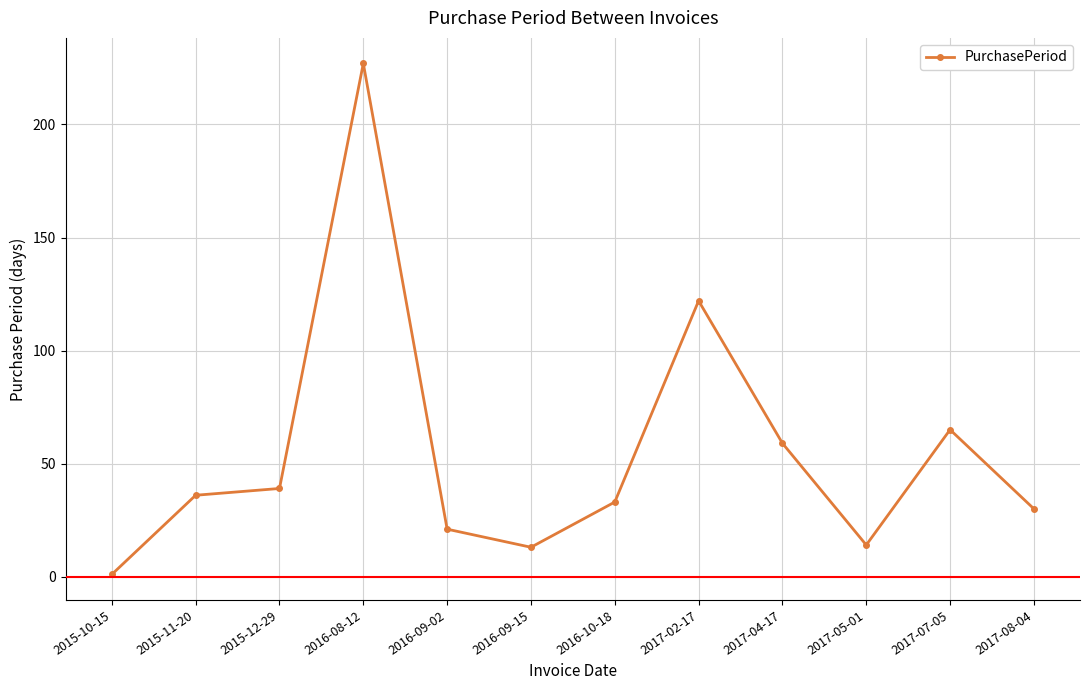

At which category does the data reach its first local valley?

2016-09-15